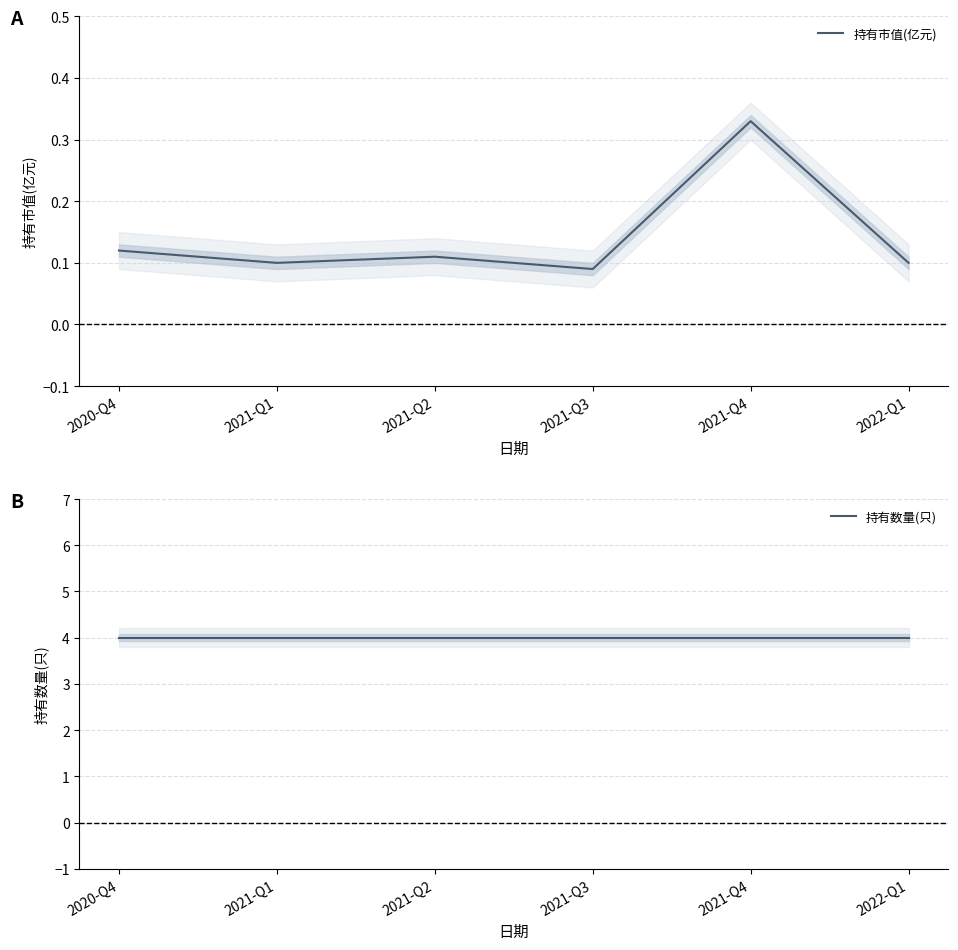

Rank the series at 2021-Q1 from lowest to highest value.

持有市值(亿元), 持有数量(只)